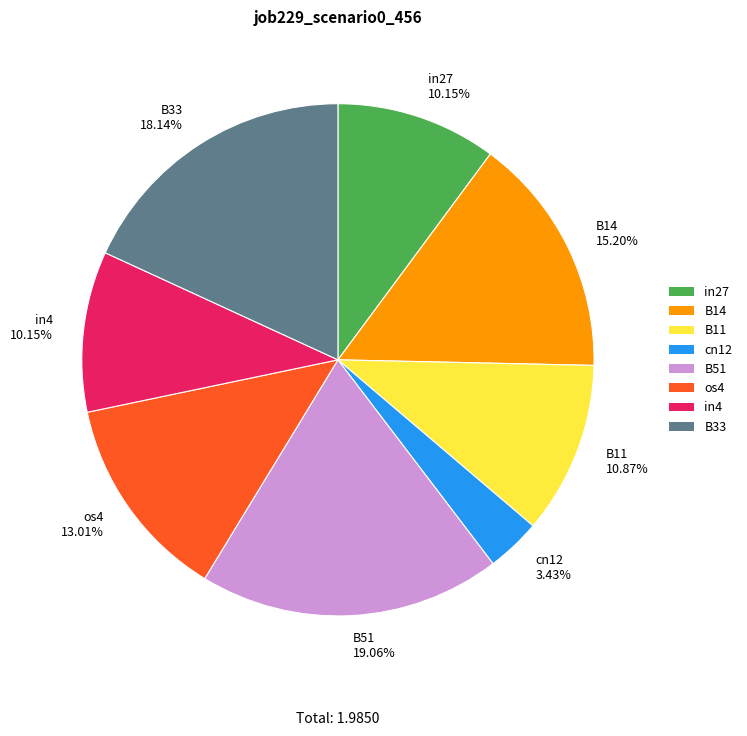

To the nearest percent, what is the average slice percentage?

12%